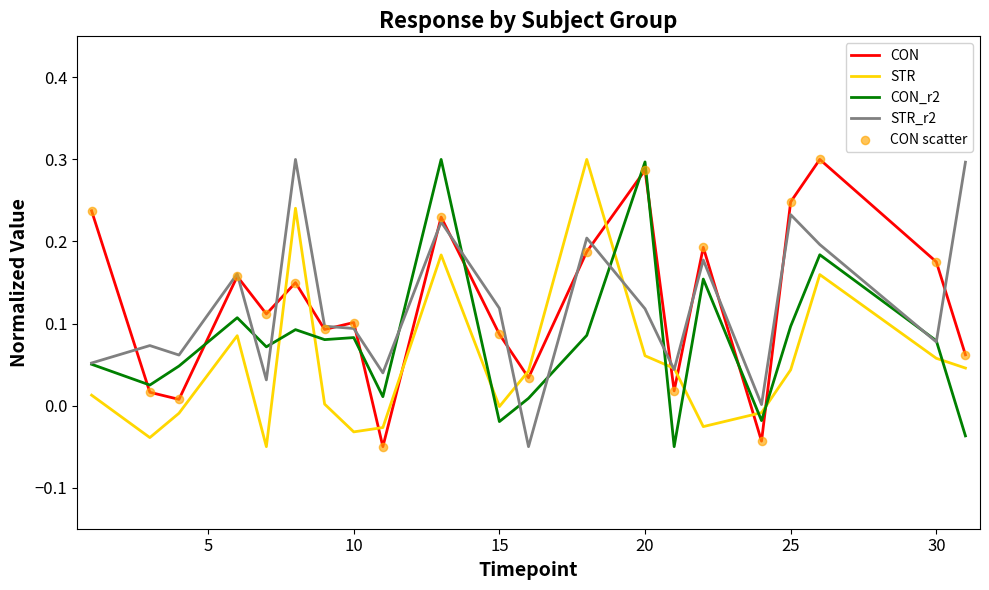

Which series ends up on top after the final intersection of CON and STR?

CON